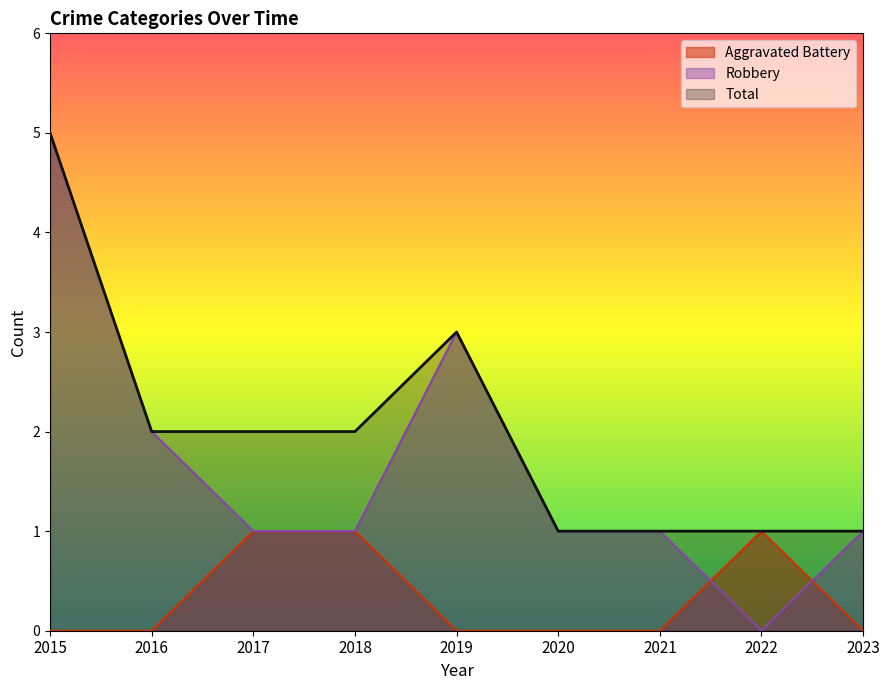

What is the total value across all series at 2015?

10